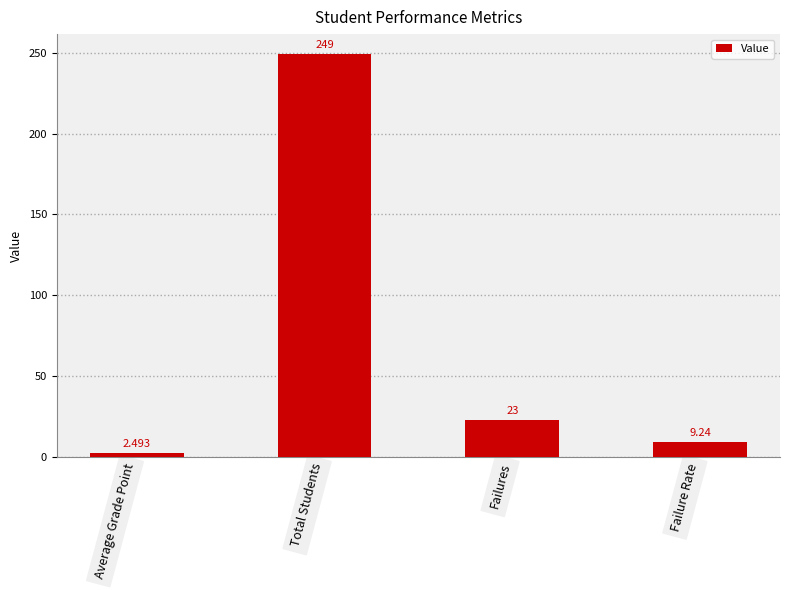

What is the value of the 3rd bar from the left?

23.0